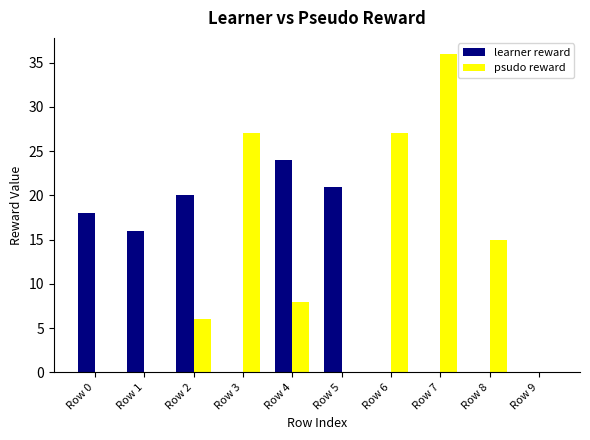

Count the number of categories in the chart.

10